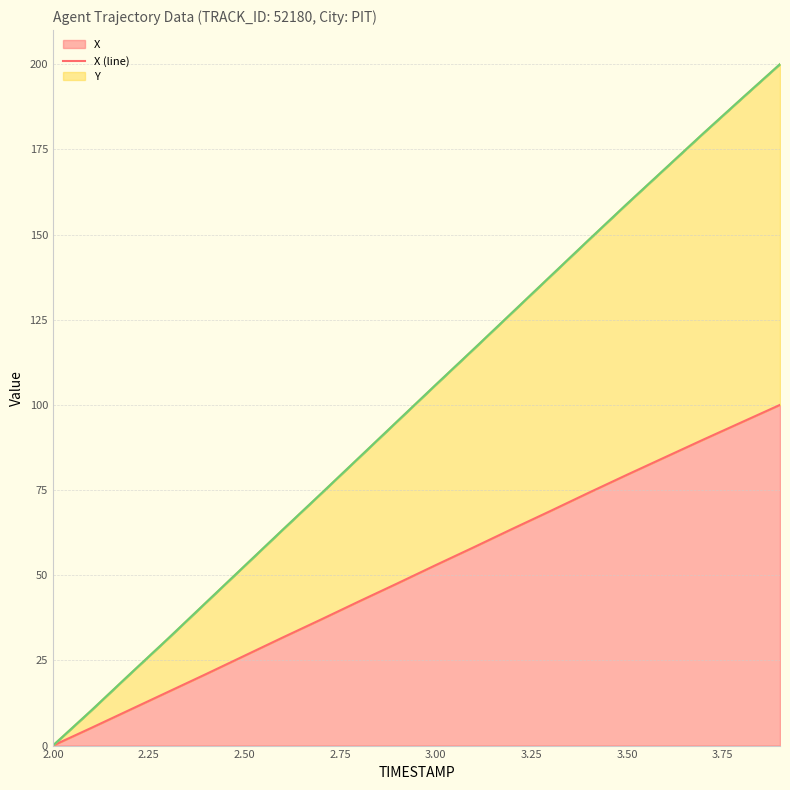

True or false: REF_xmin (line) and X (line) intersect in this chart.

False